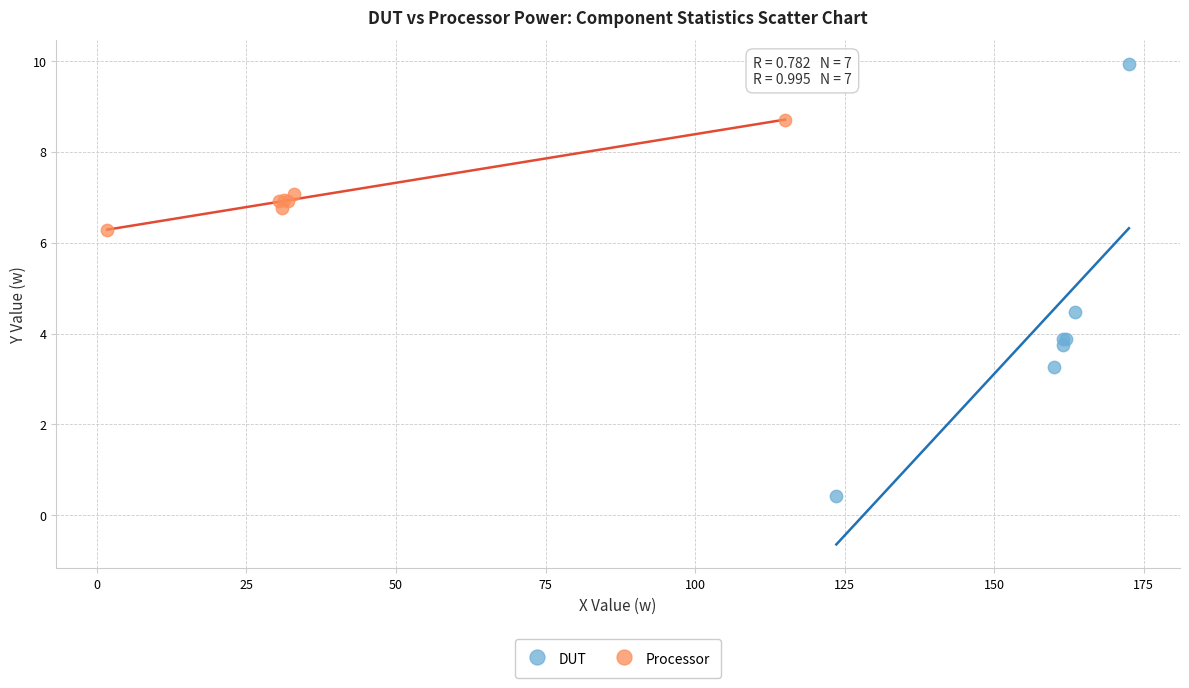

Which series has the widest spread of Y values?

DUT